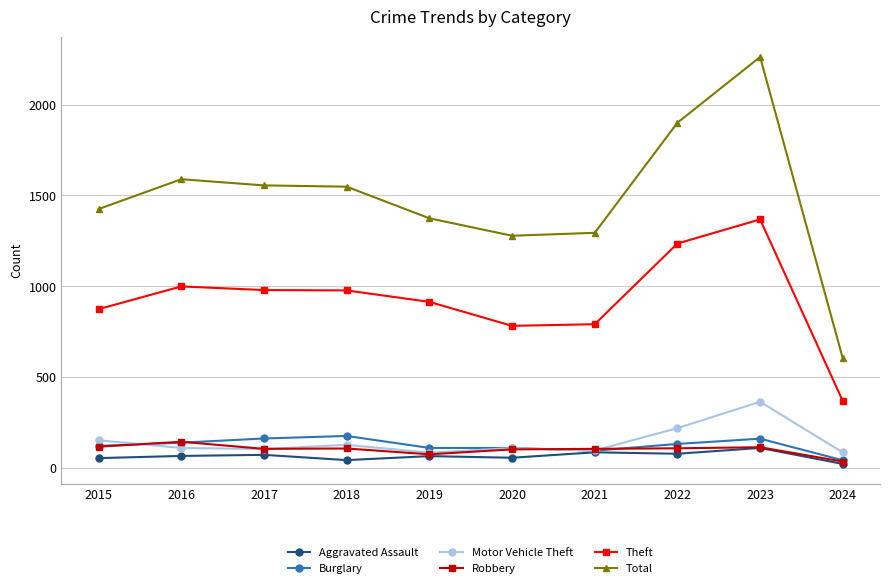

True or false: Motor Vehicle Theft has more than 1 points higher than both neighbors.

True